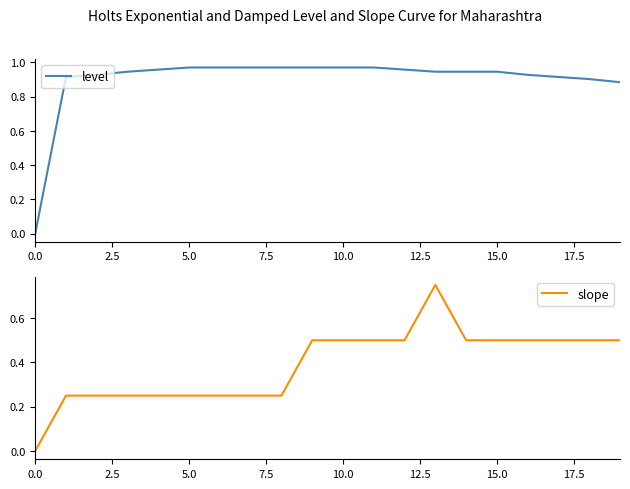

The value of slope at 15.0 is 0.5. True or false?

True